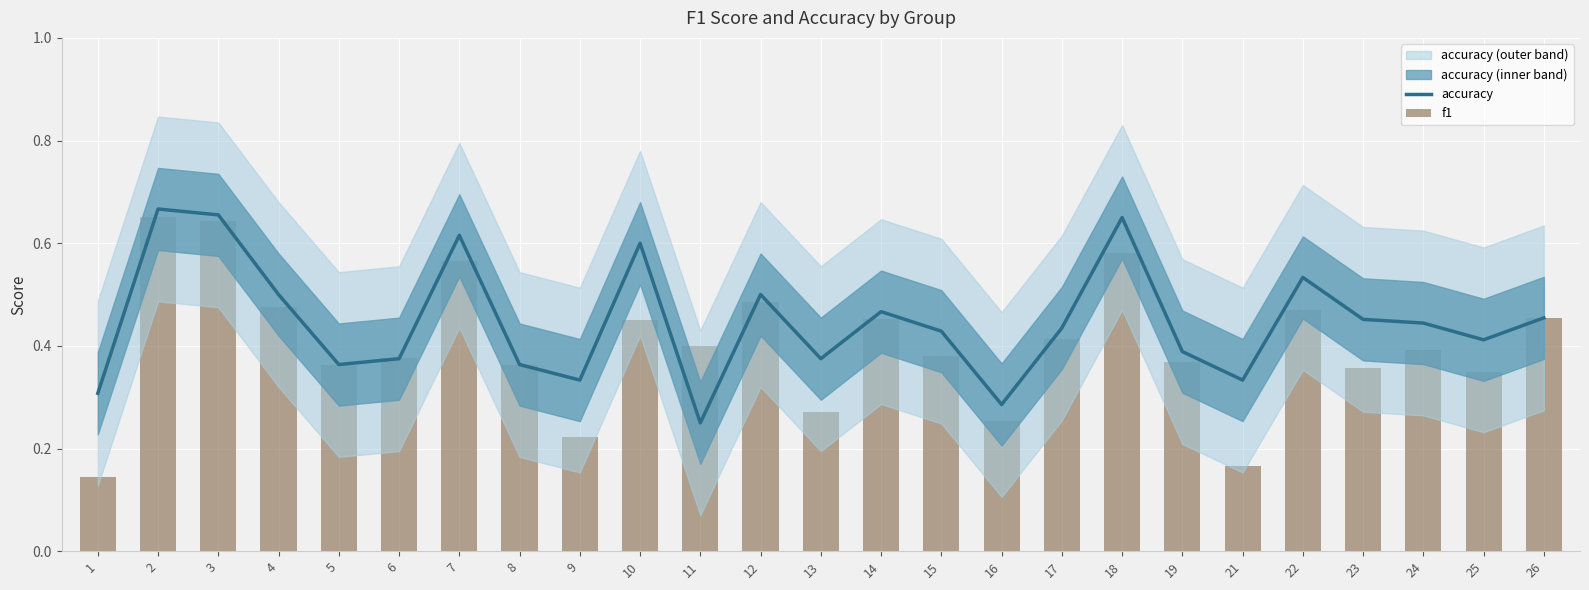

Reading left to right, extract all data points from this chart.

accuracy: 1=0.3	2=0.7	3=0.7	4=0.5	5=0.4	6=0.4	7=0.6	8=0.4	9=0.3	10=0.6	11=0.2	12=0.5	13=0.4	14=0.5	15=0.4	16=0.3	17=0.4	18=0.7	19=0.4	21=0.3	22=0.5	23=0.5	24=0.4	25=0.4	26=0.5
f1: 1=0.1	2=0.7	3=0.6	4=0.5	5=0.4	6=0.4	7=0.6	8=0.4	9=0.2	10=0.5	11=0.4	12=0.5	13=0.3	14=0.5	15=0.4	16=0.3	17=0.4	18=0.6	19=0.4	21=0.2	22=0.5	23=0.4	24=0.4	25=0.3	26=0.5